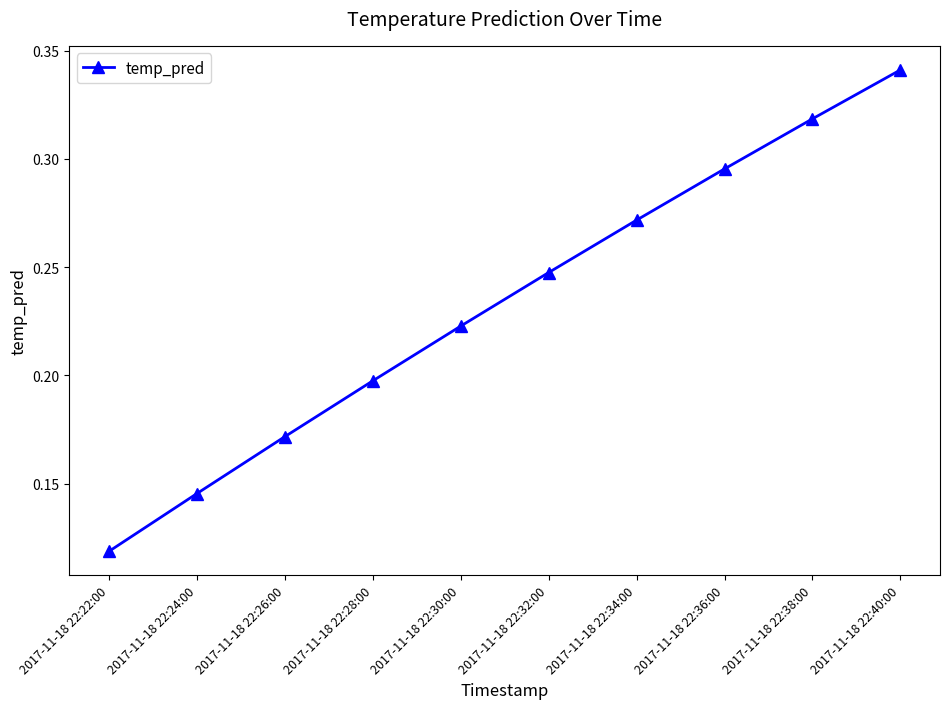

The value at 2017-11-18 22:30:00 is 0.1. True or false?

False